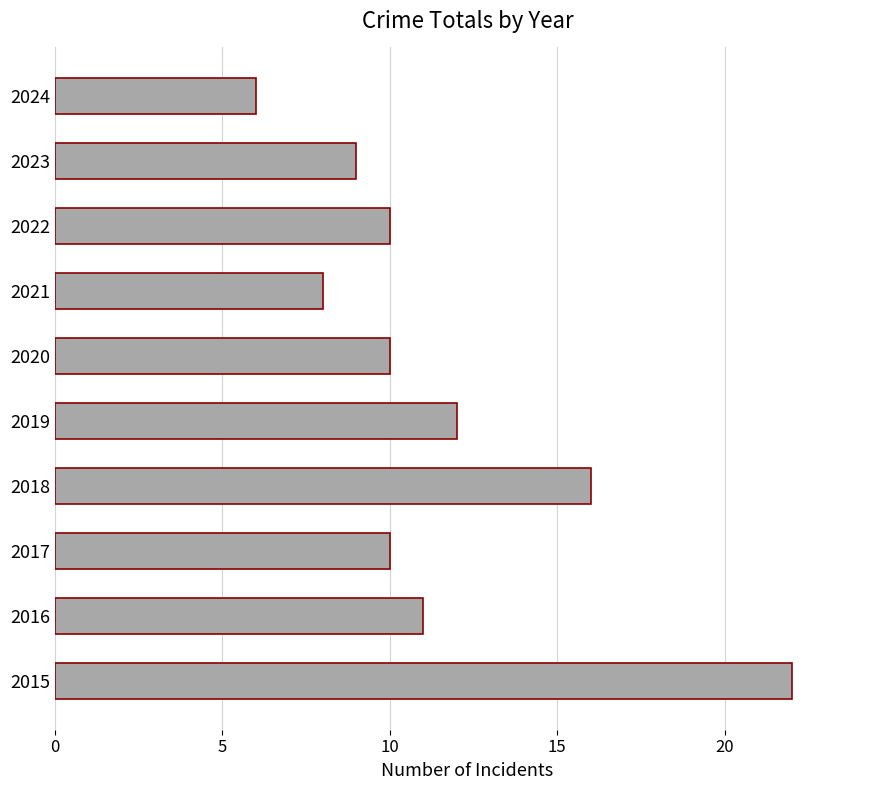

How many categories are shown in the chart?

10